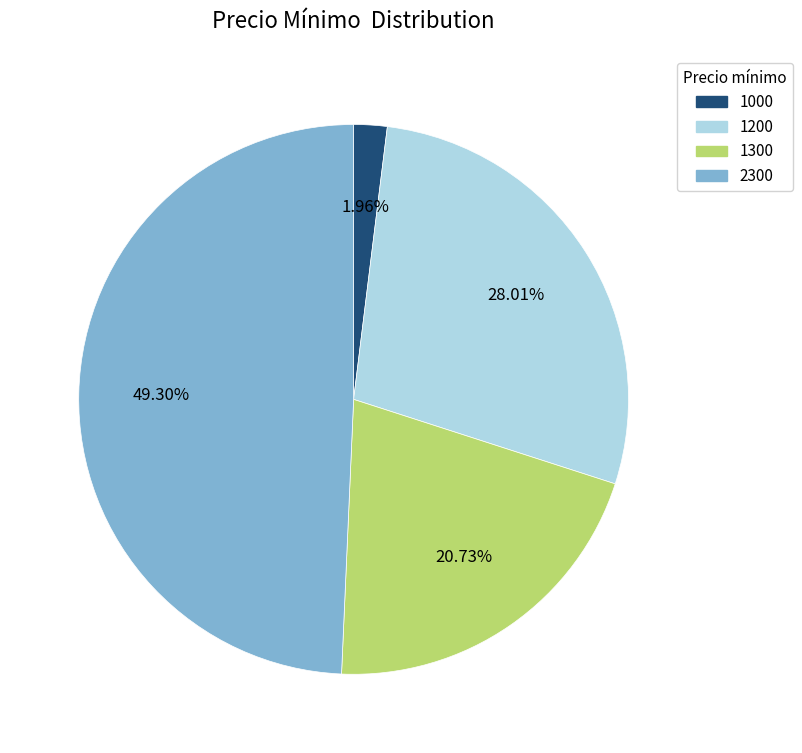

Do 1300 and 2300 together represent more than half of the pie?

Yes